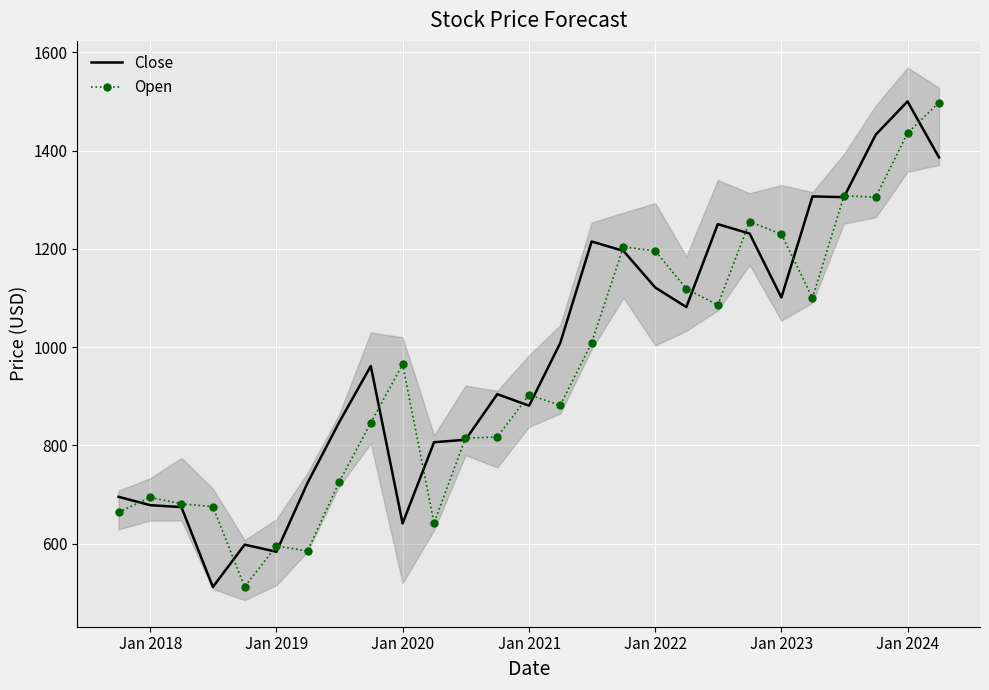

How many series are shown in this chart?

2